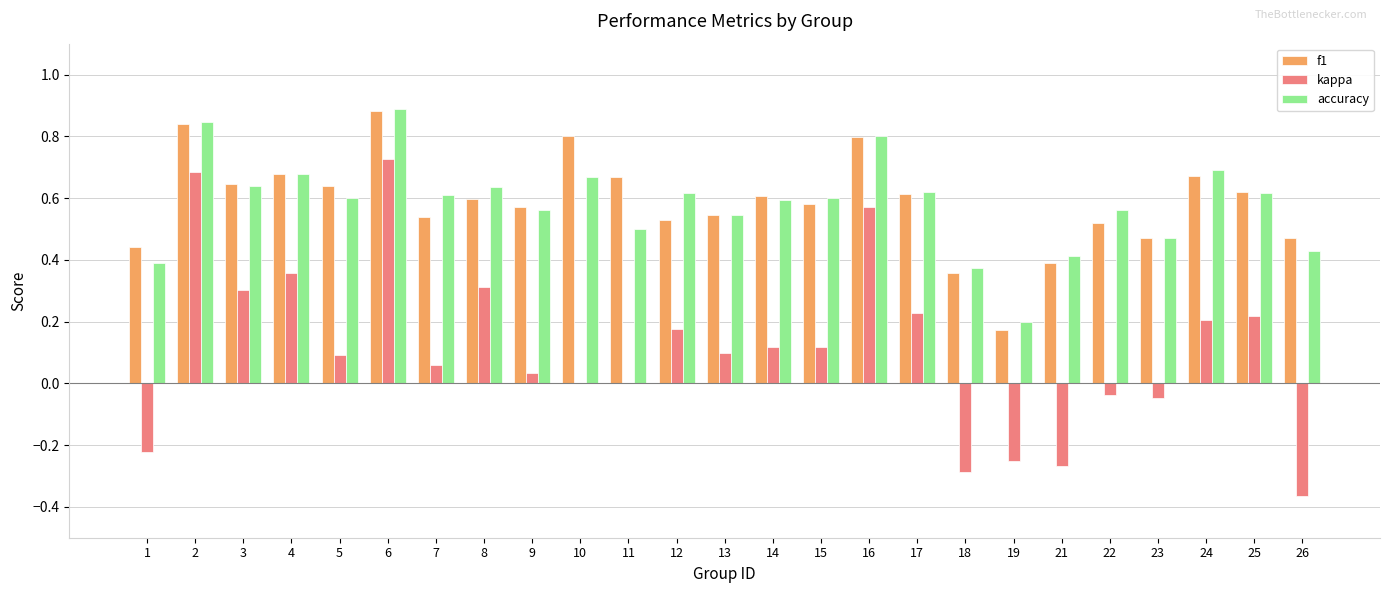

Is the value of kappa at 3 greater than the value of accuracy at 15?

No